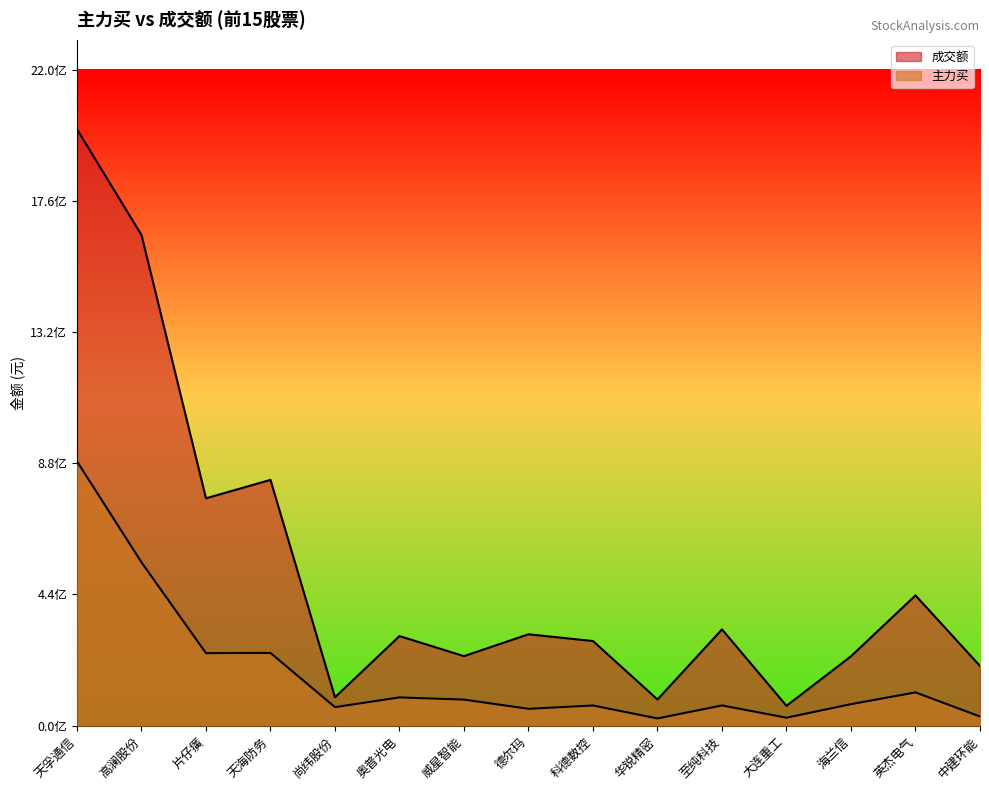

What are all the series names shown in the legend?

成交额, 主力买